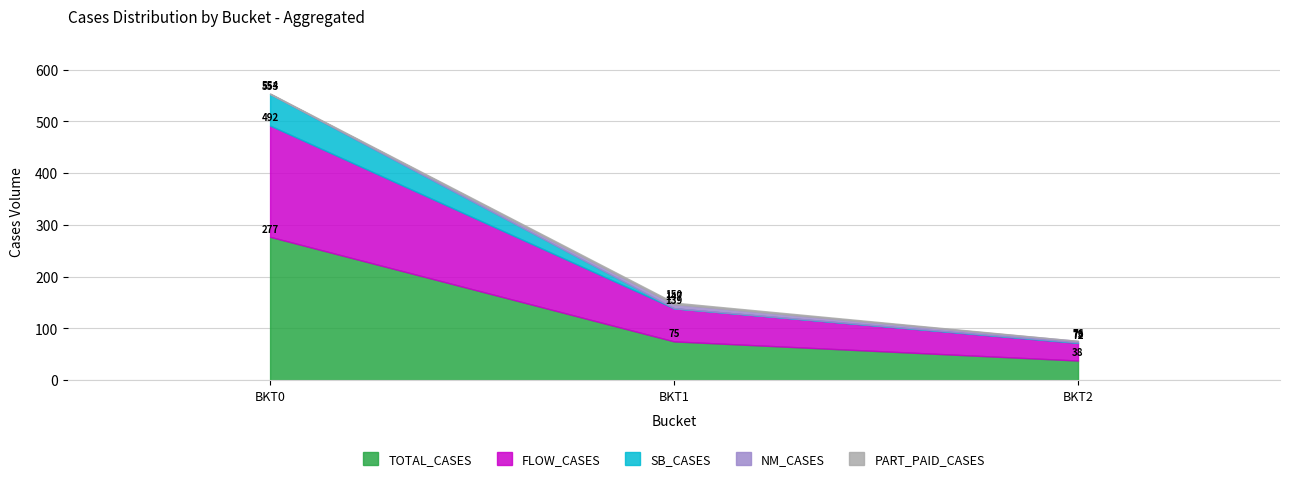

What is the difference between the highest and lowest values at BKT2?

38